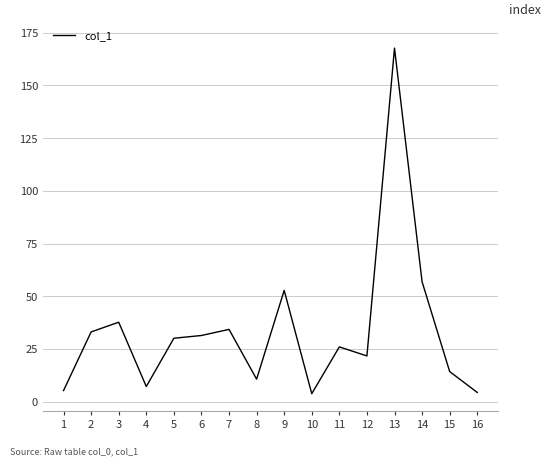

True or false: the data shows 21.7 at 12.

True